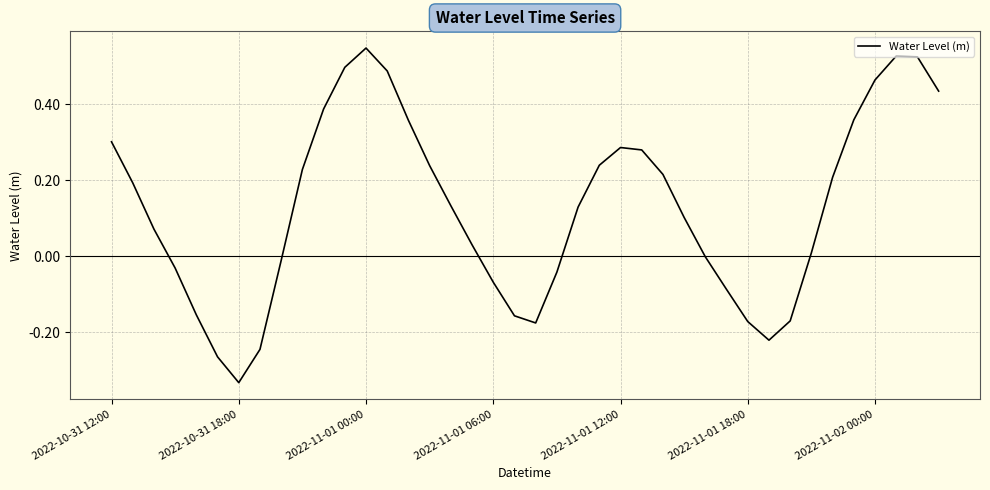

Is this an area chart (filled region under the line)?

No